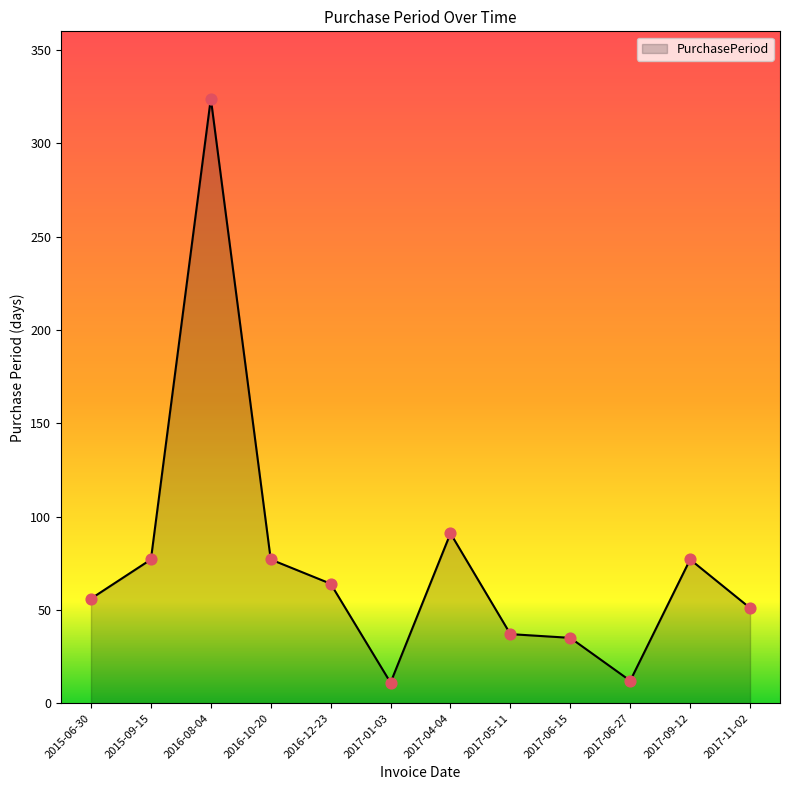

What is the ratio of the value at 2017-09-12 to the value at 2017-11-02?

1.5